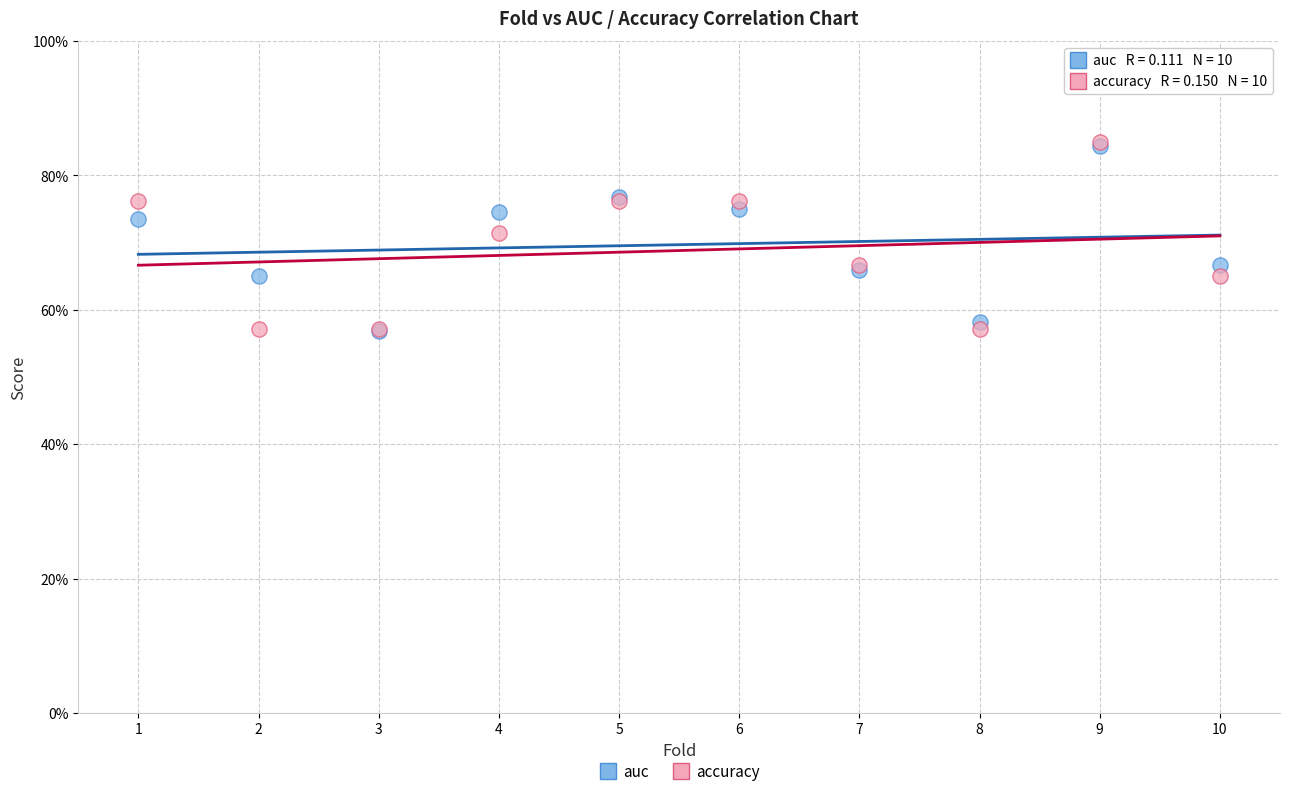

Which series has the largest Y range (max minus min)?

accuracy